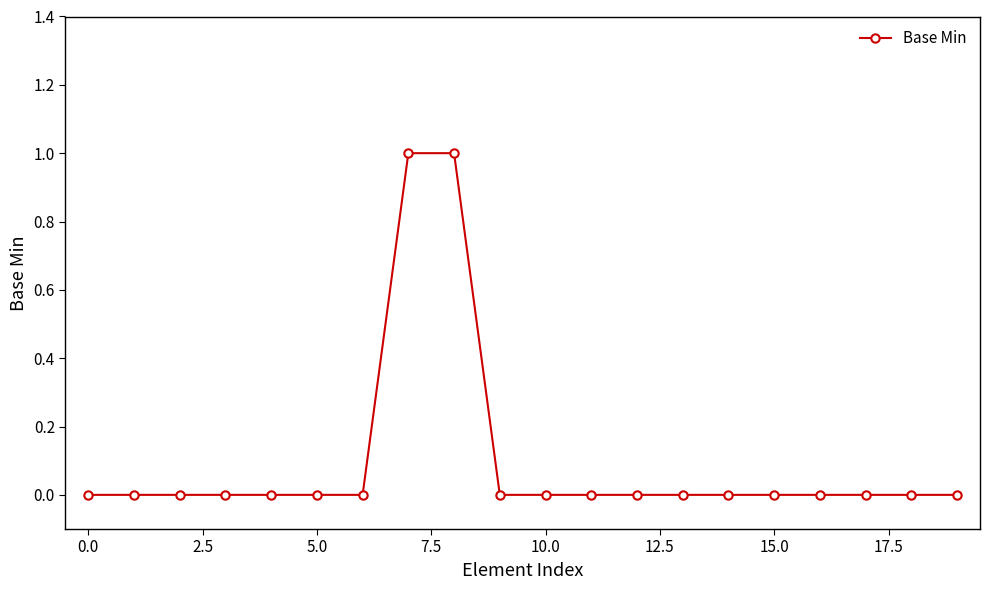

Reading left to right, transcribe all the data shown in this chart.

0	0	0	0	0	0	0	1	1	0	0	0	0	0	0	0	0	0	0	0